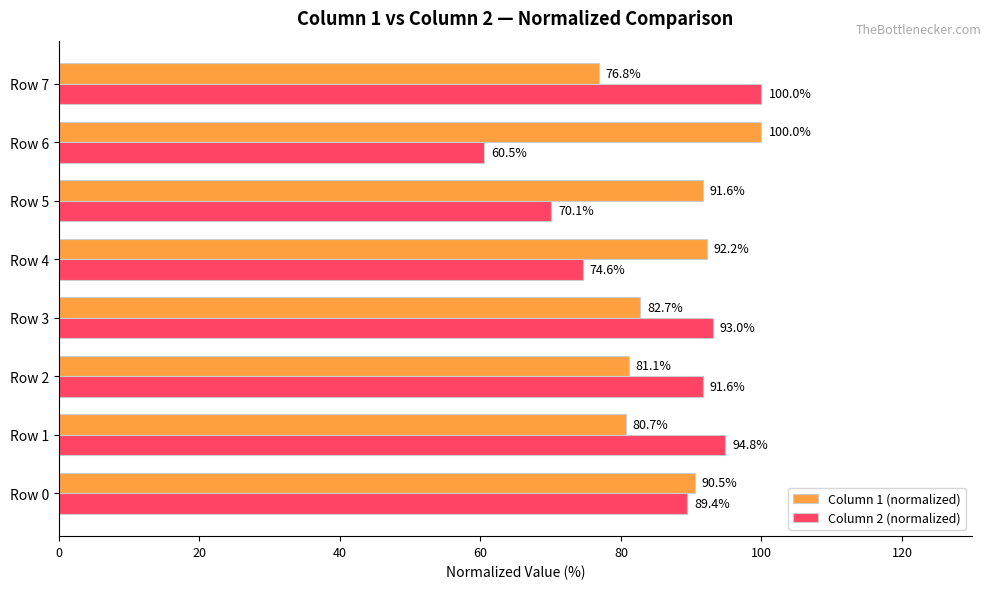

At how many categories does at least one series exceed 73?

8